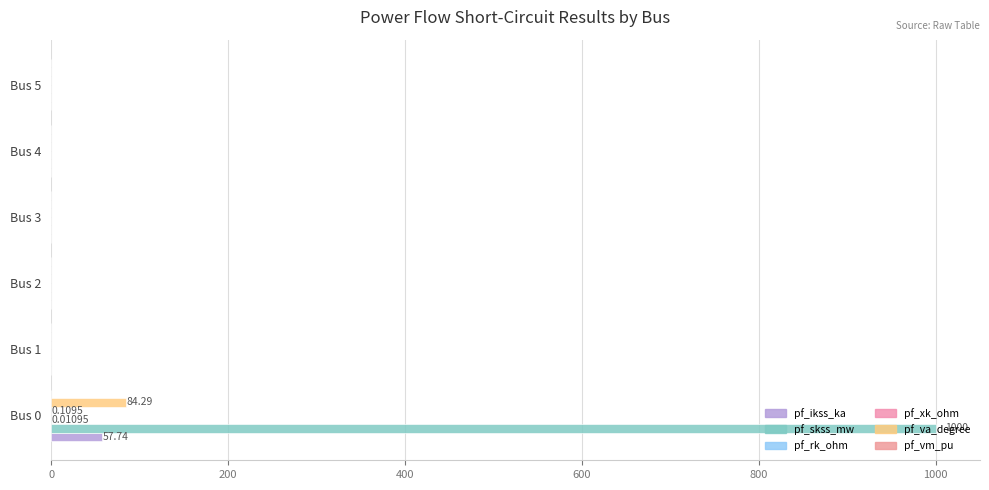

How many data points in pf_ikss_ka are above 0?

1